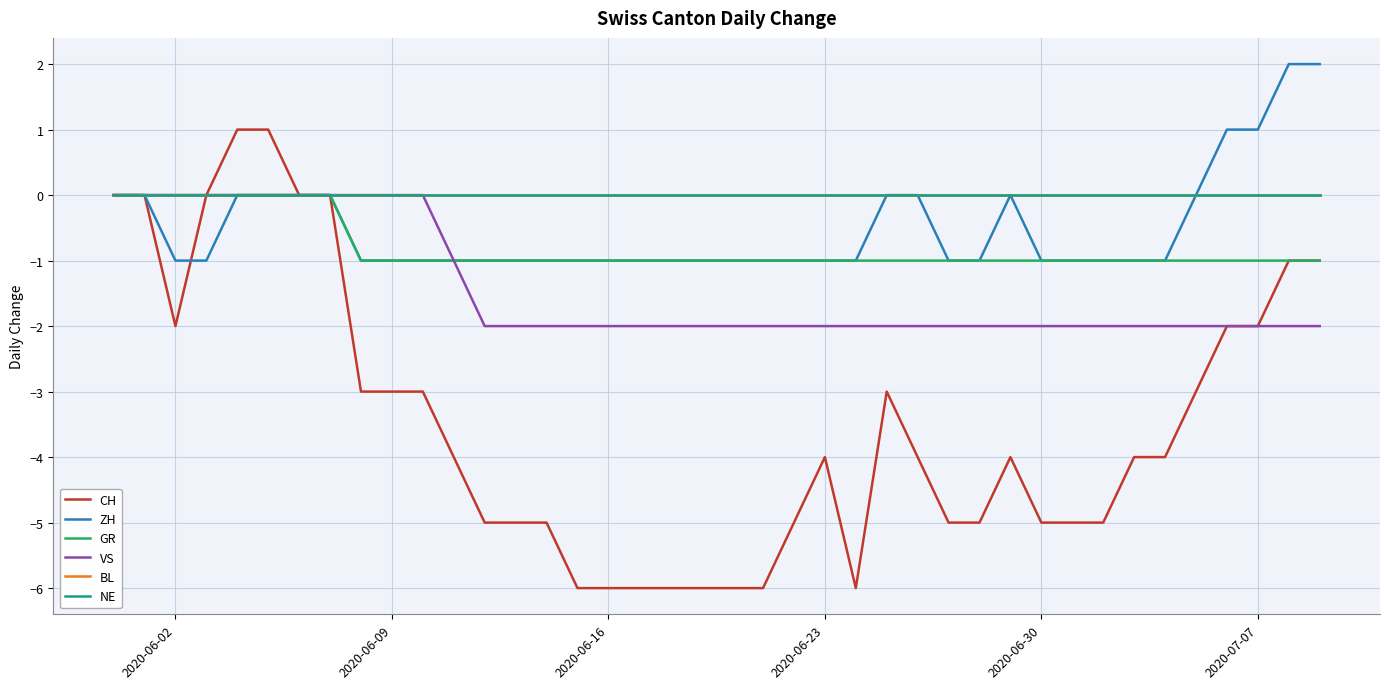

What is the difference between the maximum and minimum values in the ZH series?

3